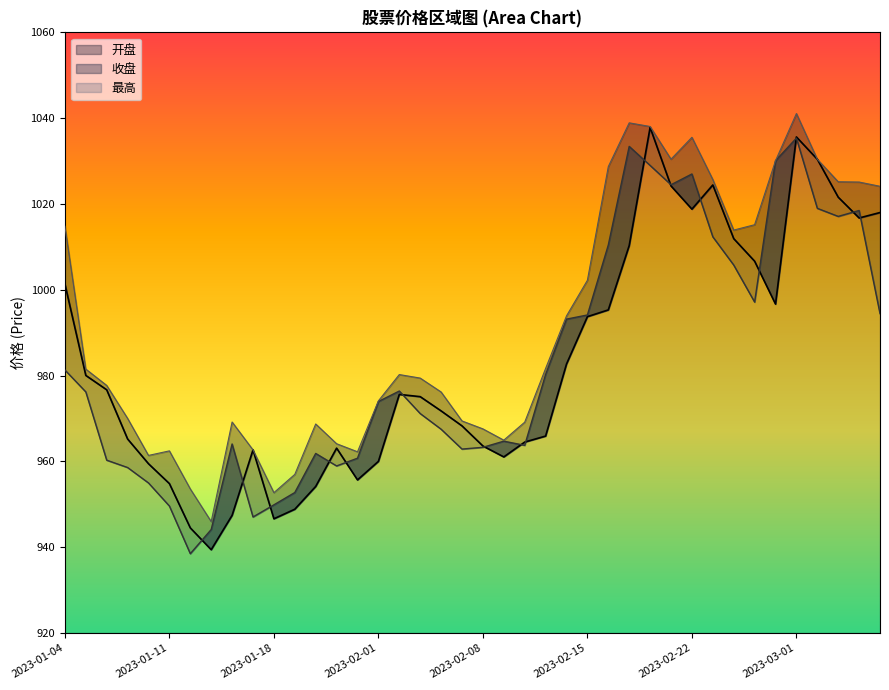

Read the 最高 value at 2023-02-16.

1028.7